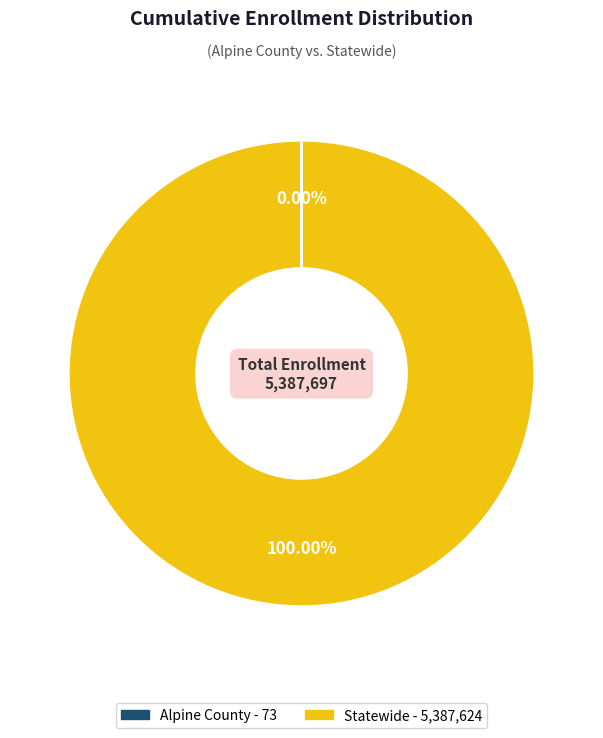

Does any single category account for the majority?

Yes